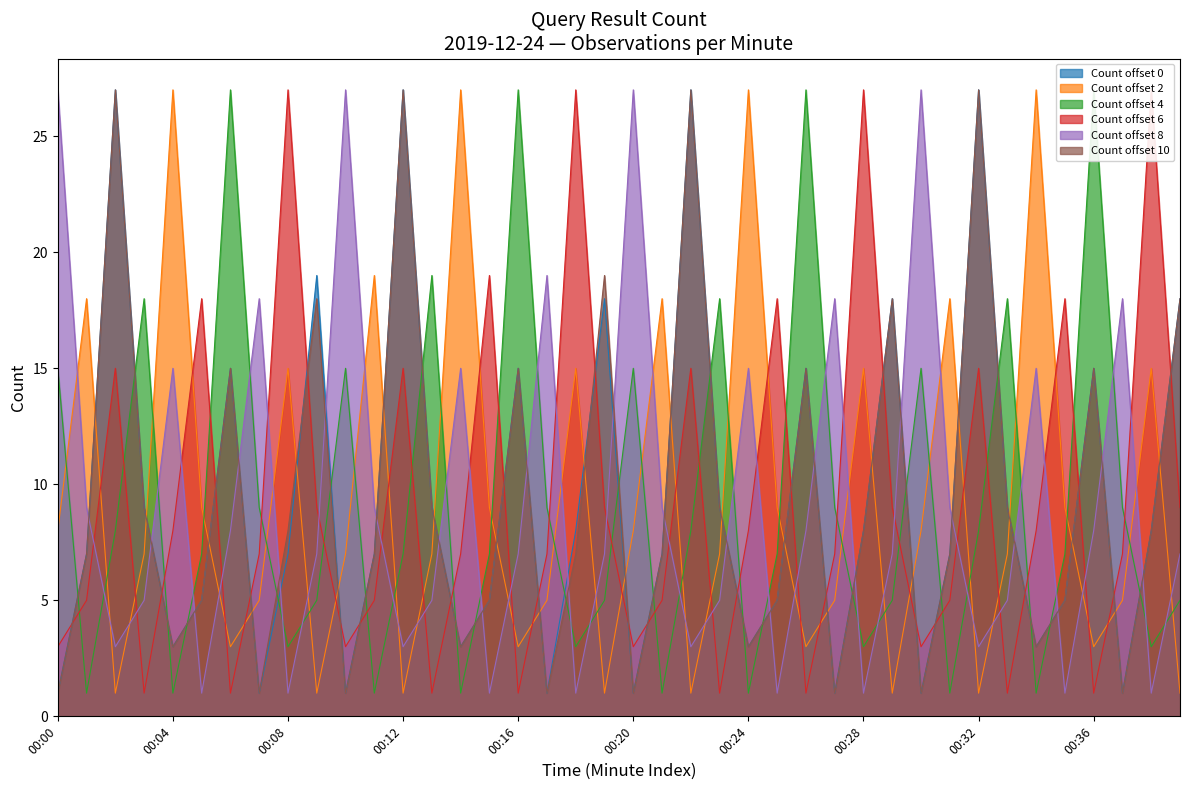

True or false: Count offset 8 and Count offset 0 intersect in this chart.

True